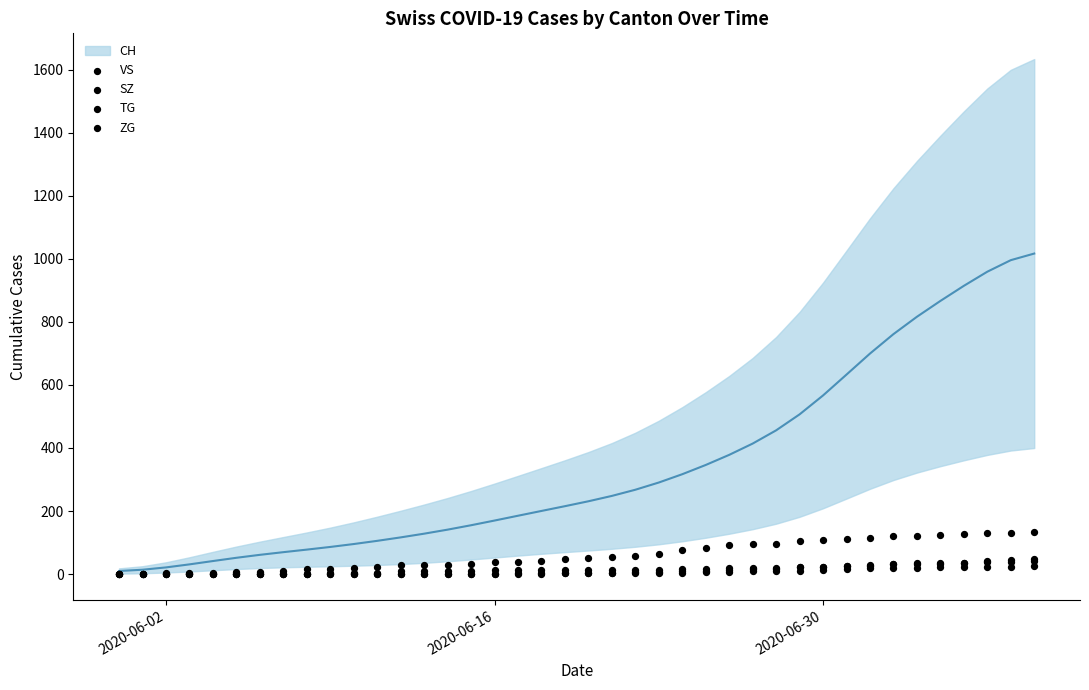

Which series has the widest spread of Y values?

VS